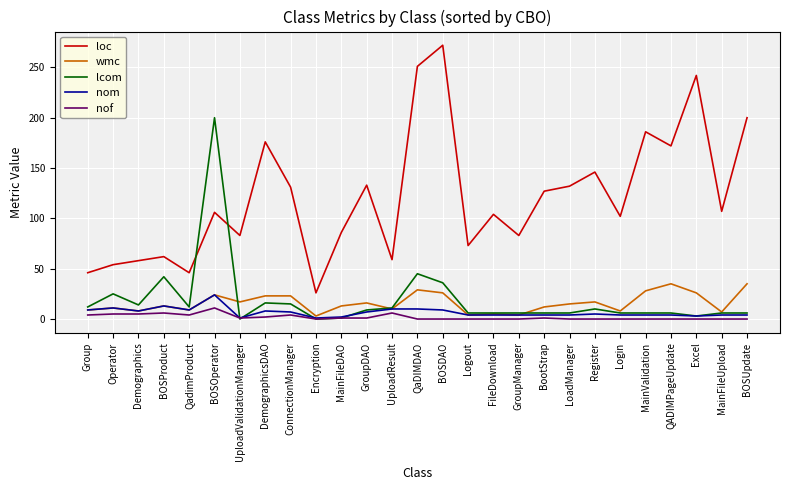

Which series has the largest range (max minus min)?

loc